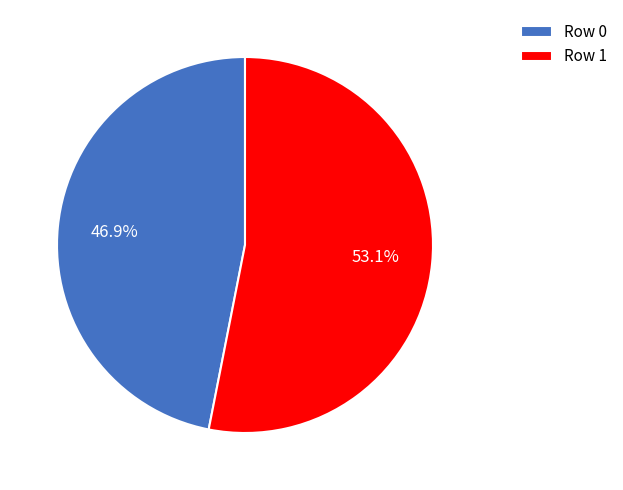

True or false: Row 1 accounts for 53% of the total.

True